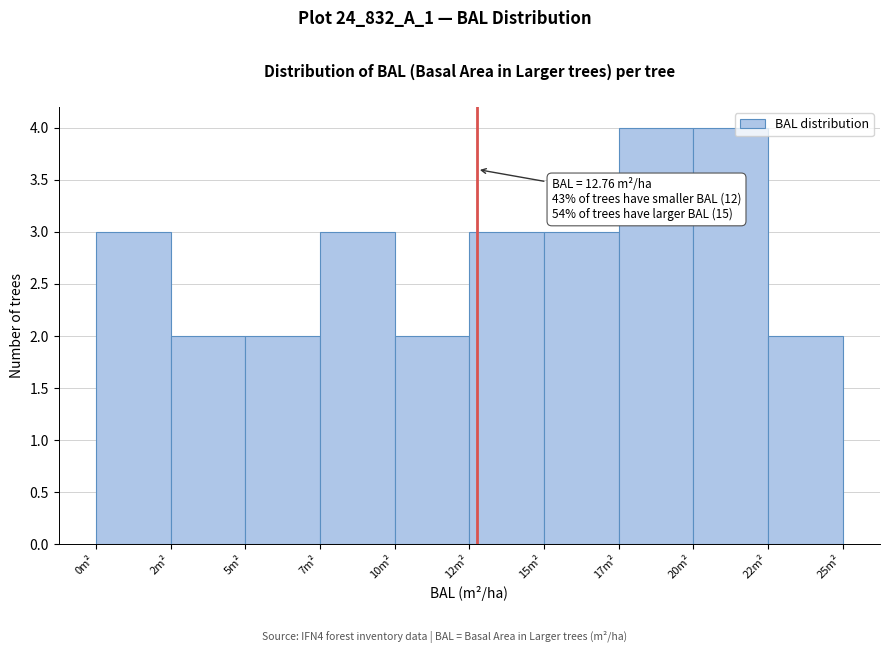

Reading left to right, list all the values displayed in this chart.

0m²=3	2m²=2	5m²=2	7m²=3	10m²=2	12m²=3	15m²=3	17m²=4	20m²=4	22m²=2